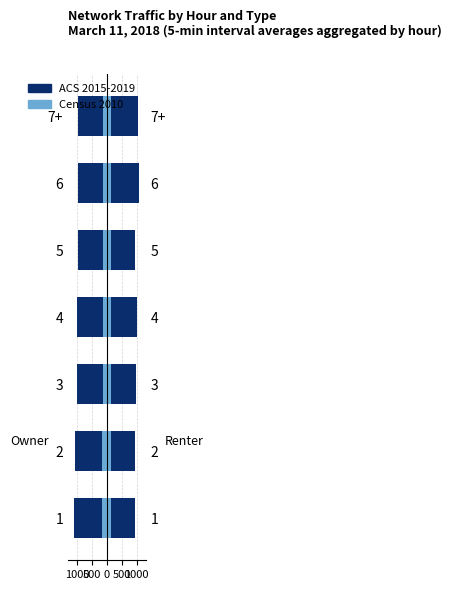

True or false: Census 2010 has a value of -47.9 at 4.

False